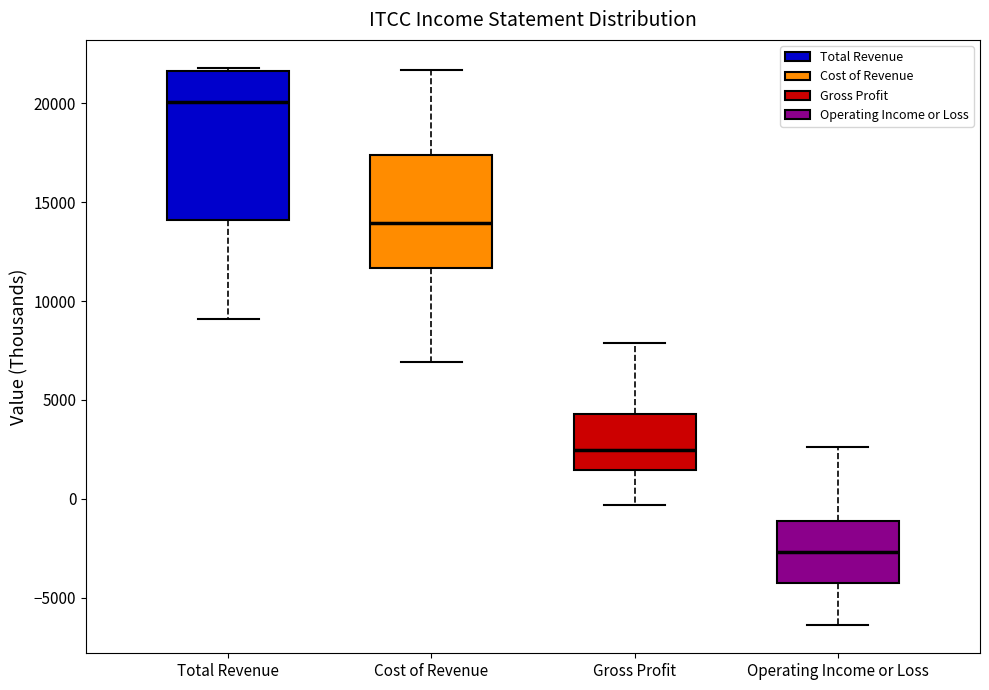

Reading left to right, read every box against the y-axis: the position of its median line, the range the box covers, and the ends of its whiskers. The values are not printed on the chart, so give them approximately, as read against the axis.

Total Revenue: median 20000, box 14000 to 21500, whiskers 9000 to 22000
Cost of Revenue: median 14000, box 11500 to 17500, whiskers 7000 to 21500
Gross Profit: median 2500, box 1500 to 4500, whiskers -500 to 8000
Operating Income or Loss: median -2500, box -4500 to -1000, whiskers -6500 to 2500